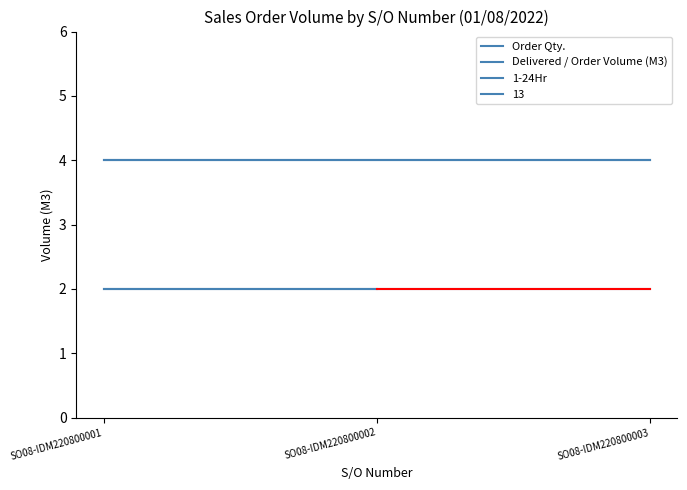

Which series has the largest total across all categories?

Order Qty.